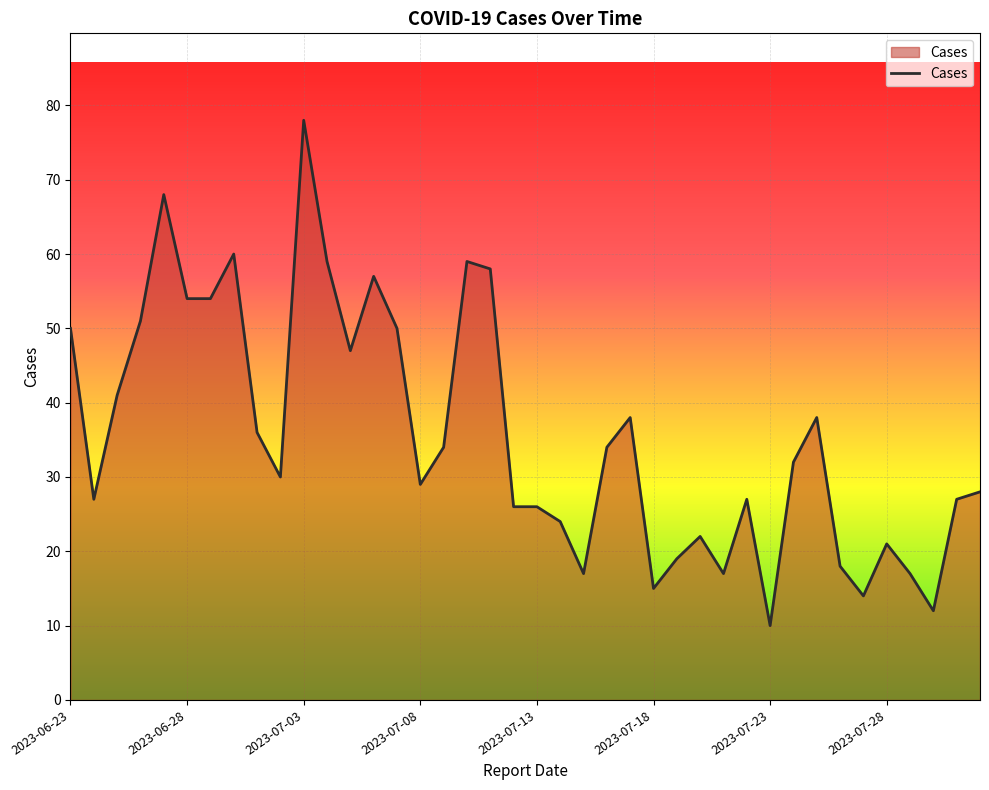

What is the difference between the maximum and minimum values?

68